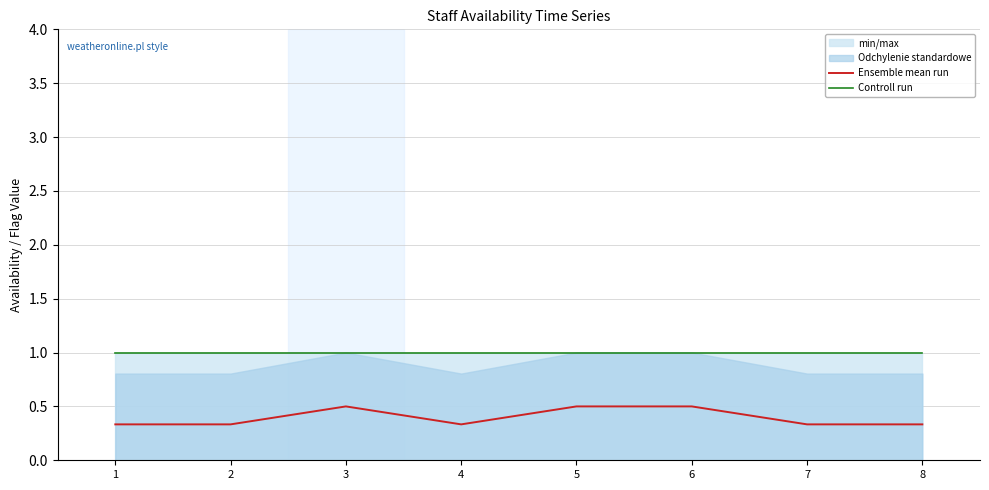

What is the spread (max minus min) of values at 7?

0.7